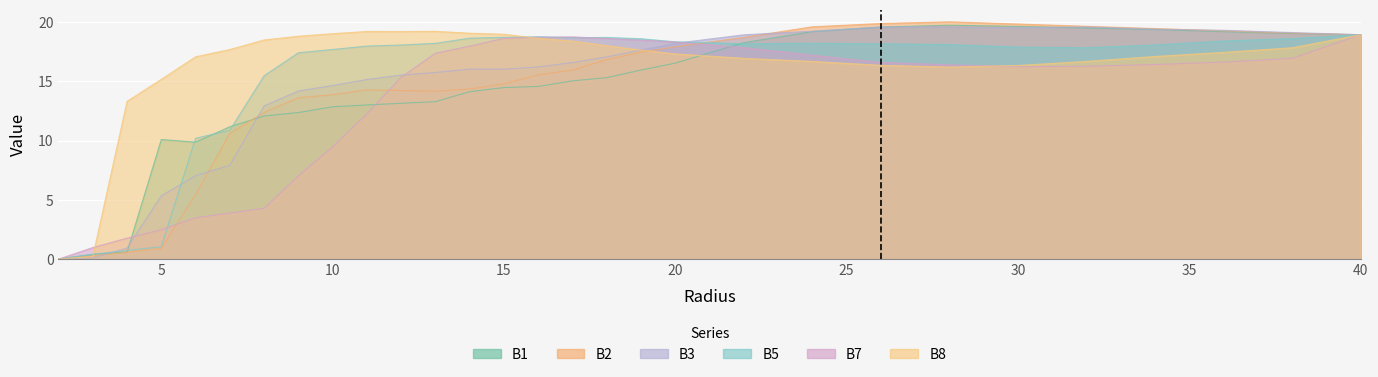

What is the highest value of the B7 series?

18.9